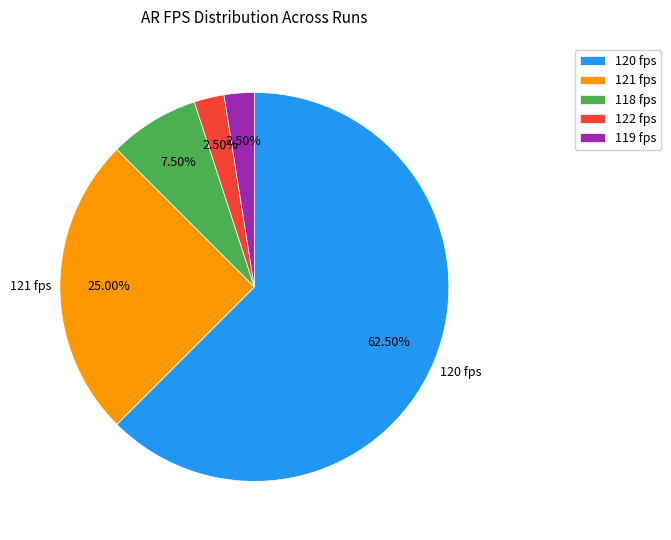

To the nearest percent, what is the difference between the largest and smallest slice percentages?

60%